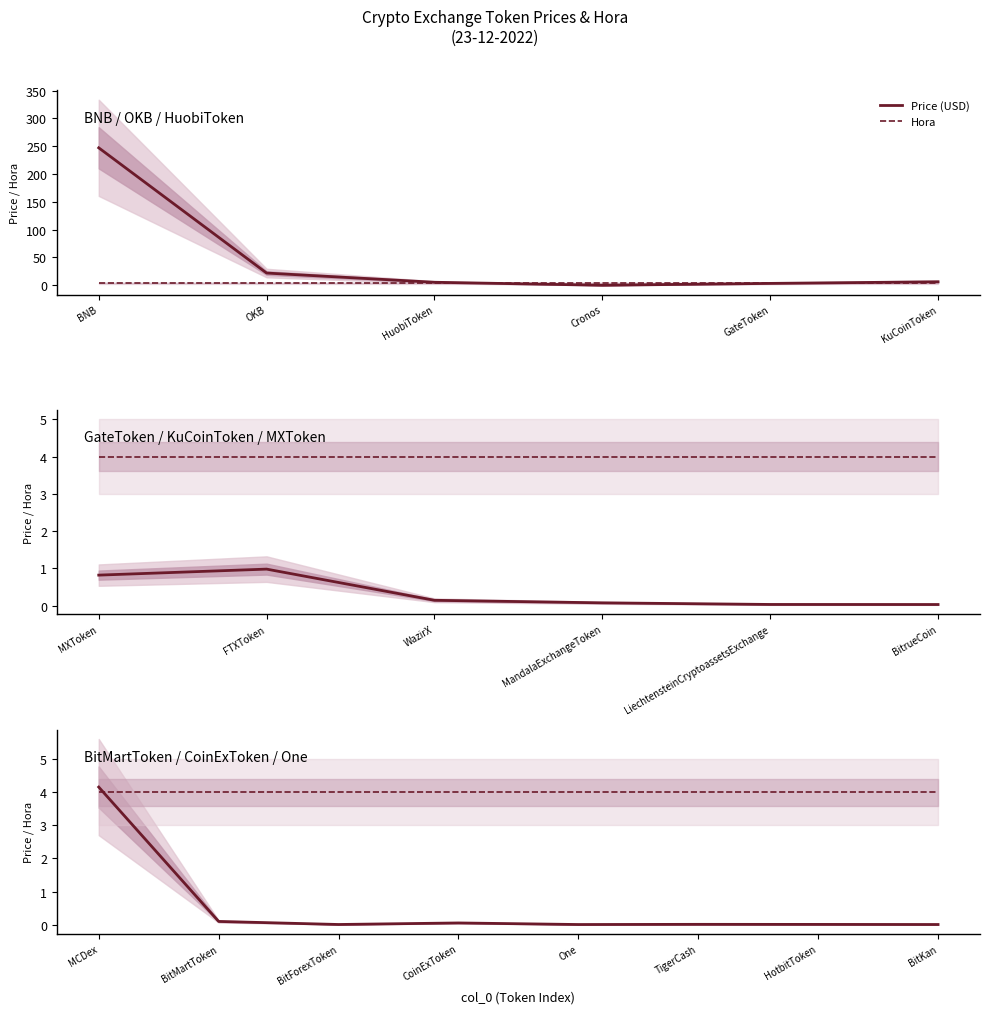

Count the number of categories in the chart.

8